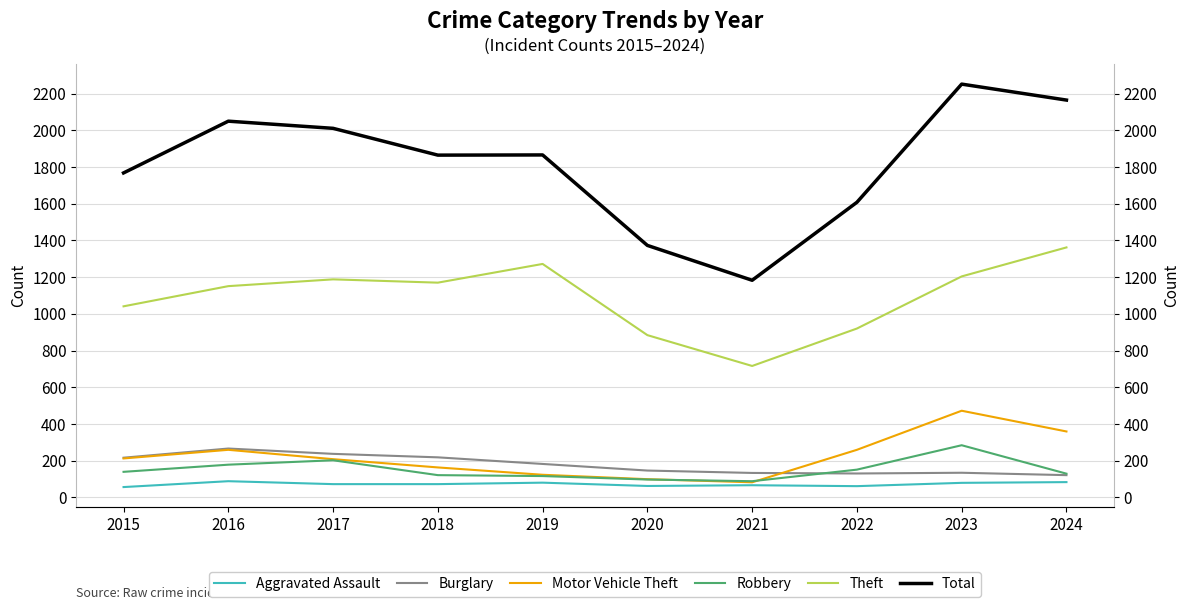

What is the sum of all Theft values?

10908